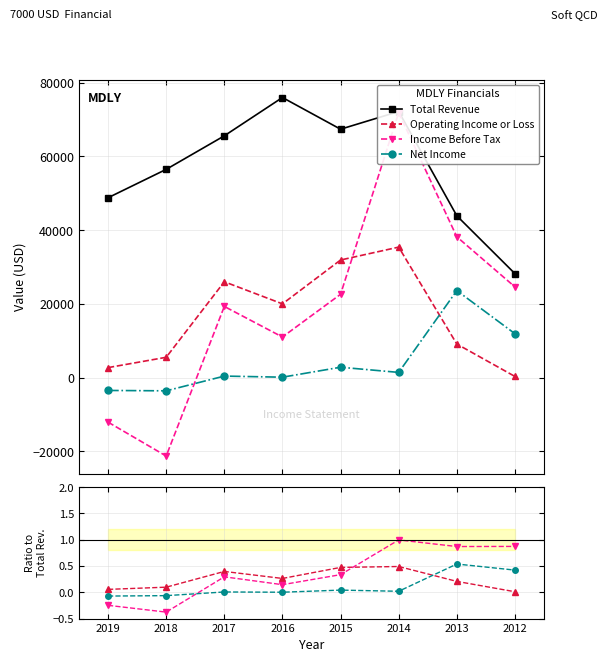

What is the value of the Total Revenue point at the 7th from the left?

43900.0